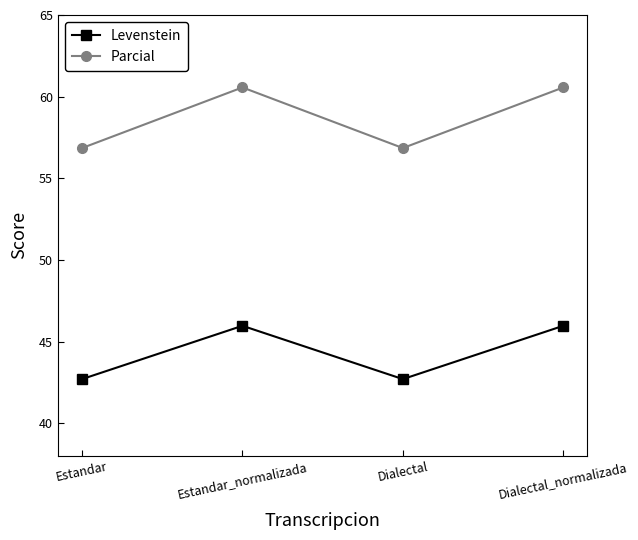

How many values in the Levenstein series exceed 45?

2